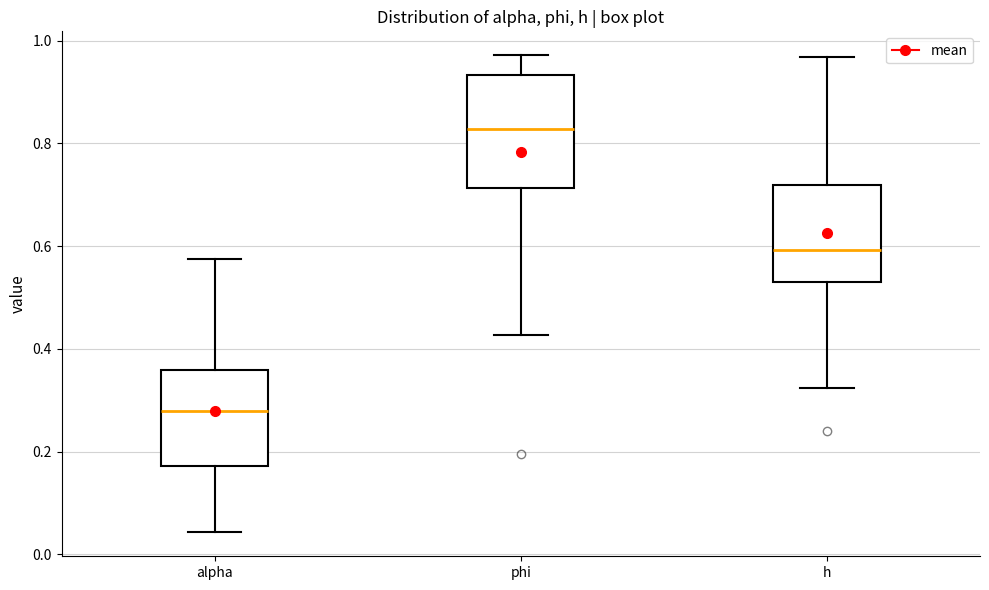

Comparing the boxes themselves (not the whiskers), which one is the tallest?

phi